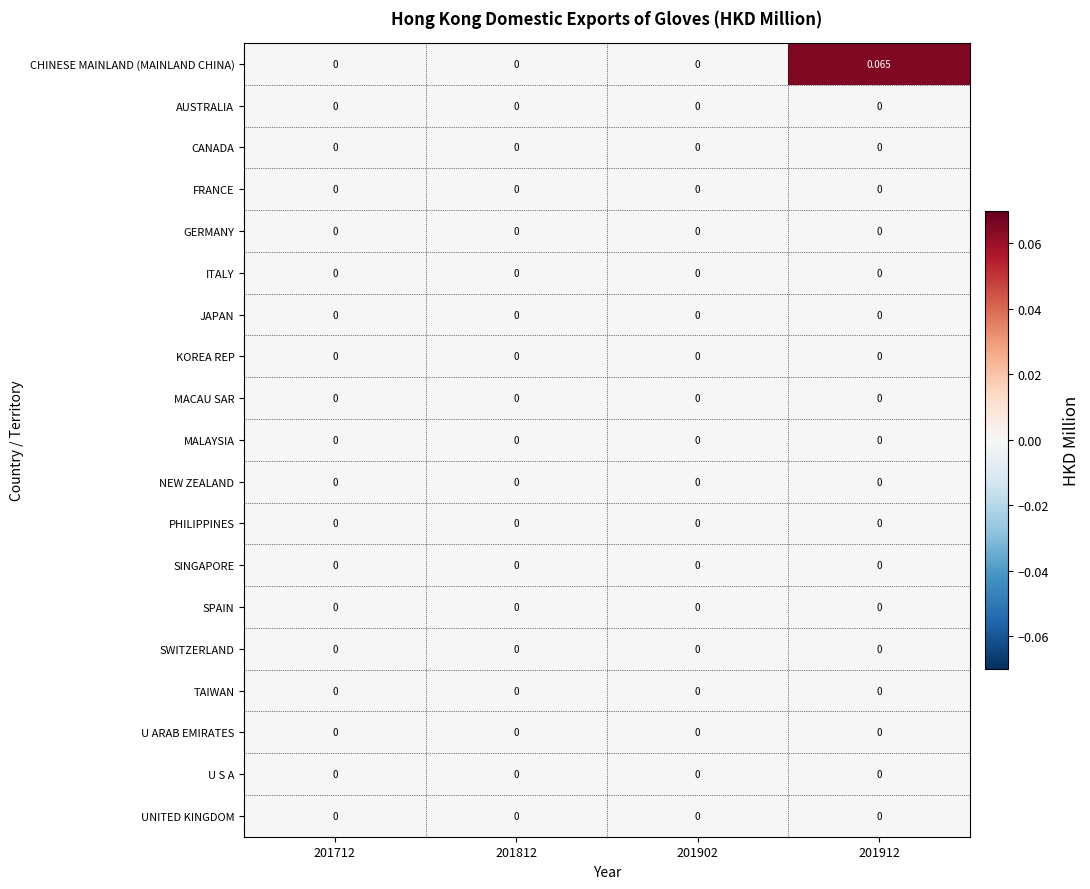

Which series has the largest total across all categories?

CHINESE MAINLAND (MAINLAND CHINA)